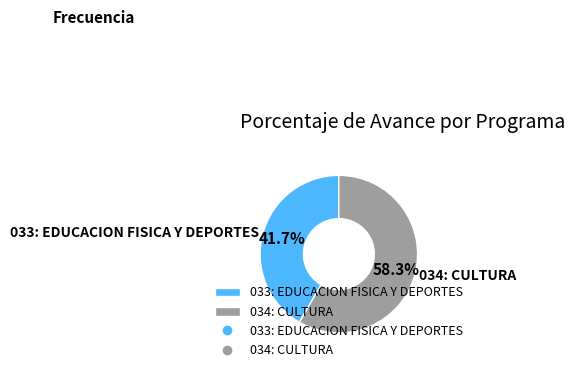

Rank the categories by value from highest to lowest.

034: CULTURA, 033: EDUCACION FISICA Y DEPORTES